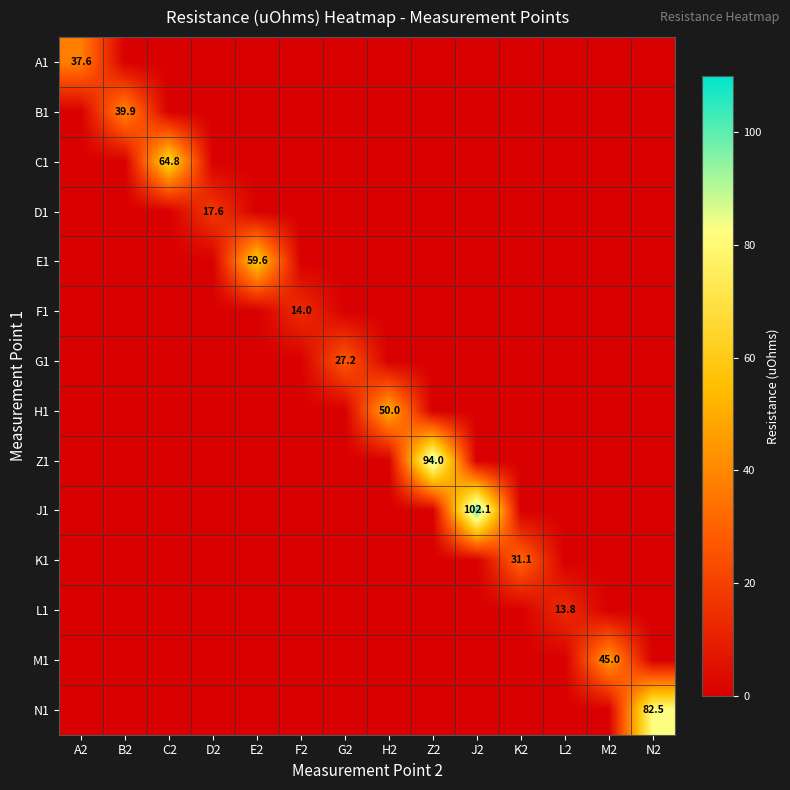

At how many categories does at least one series exceed 21?

11